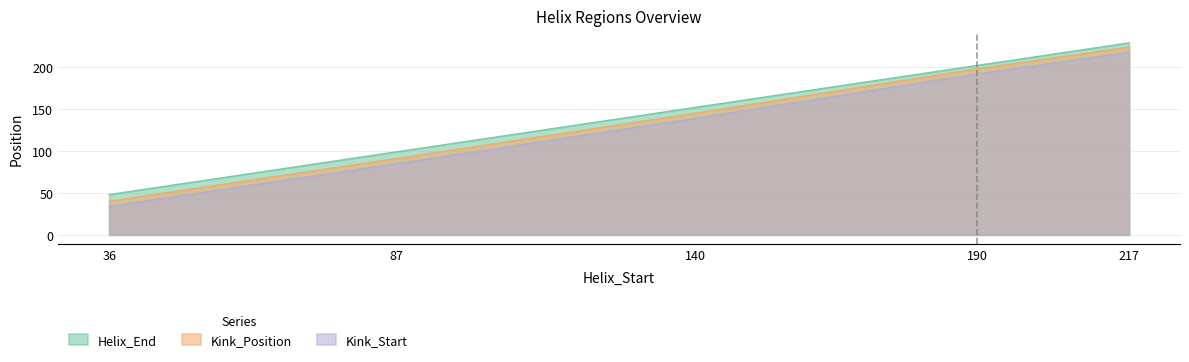

Reading left to right, transcribe all the data shown in this chart.

Helix_End: 36=48	87=99	140=152	190=202	217=229
Kink_Position: 36=40	87=91	140=145	190=198	217=224
Kink_Start: 36=34	87=85	140=139	190=192	217=218